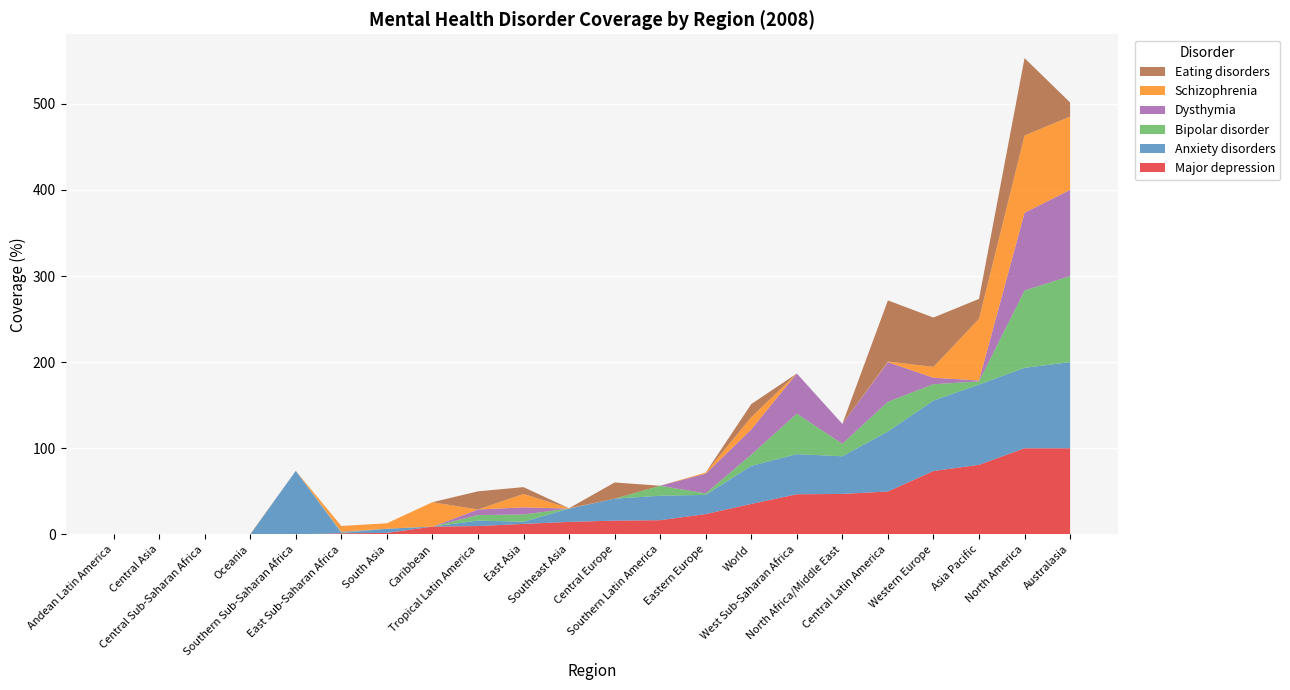

What is the highest value of the Major depression series?

100.0